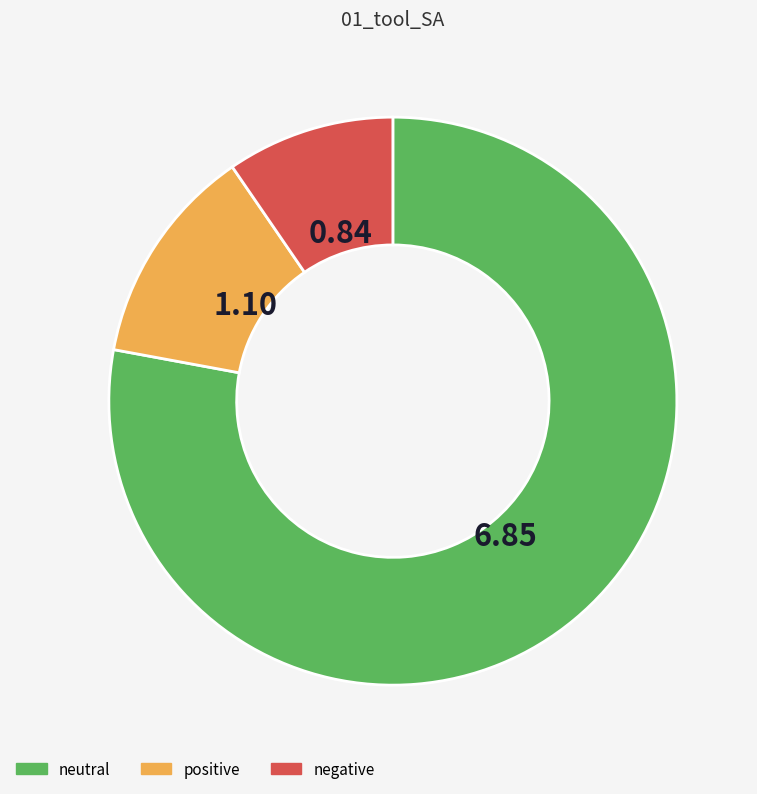

Which slice is the smallest?

negative